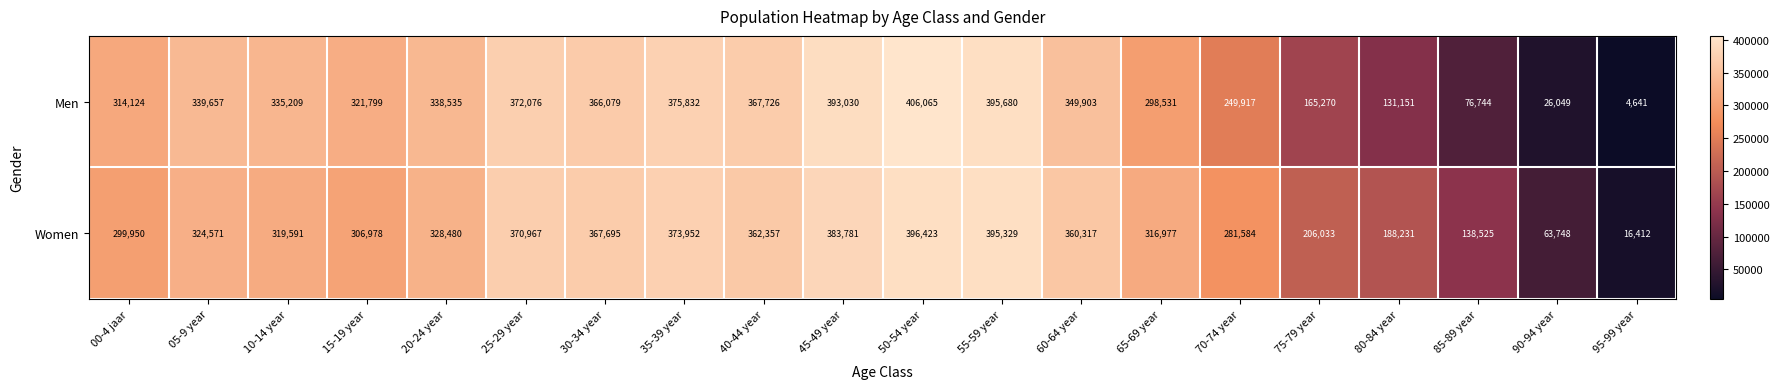

Read the Men value at 40-44 year.

367726